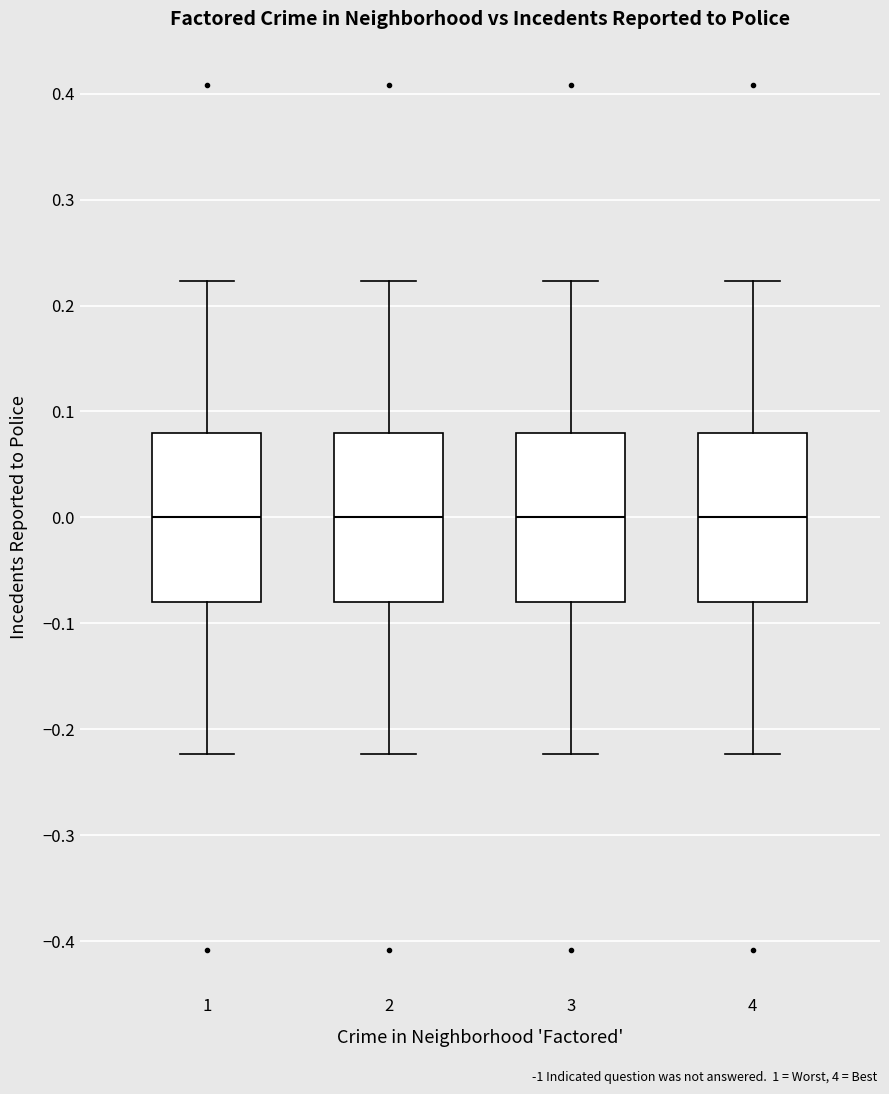

Reading left to right, transcribe this box plot: for each box, give where its median line is, the range the box spans, and where its two whiskers end, as read against the y-axis. The values are not printed on the chart, so give them approximately, as read against the axis.

1: median 0.00, box -0.08 to 0.08, whiskers -0.22 to 0.22
2: median 0.00, box -0.08 to 0.08, whiskers -0.22 to 0.22
3: median 0.00, box -0.08 to 0.08, whiskers -0.22 to 0.22
4: median 0.00, box -0.08 to 0.08, whiskers -0.22 to 0.22